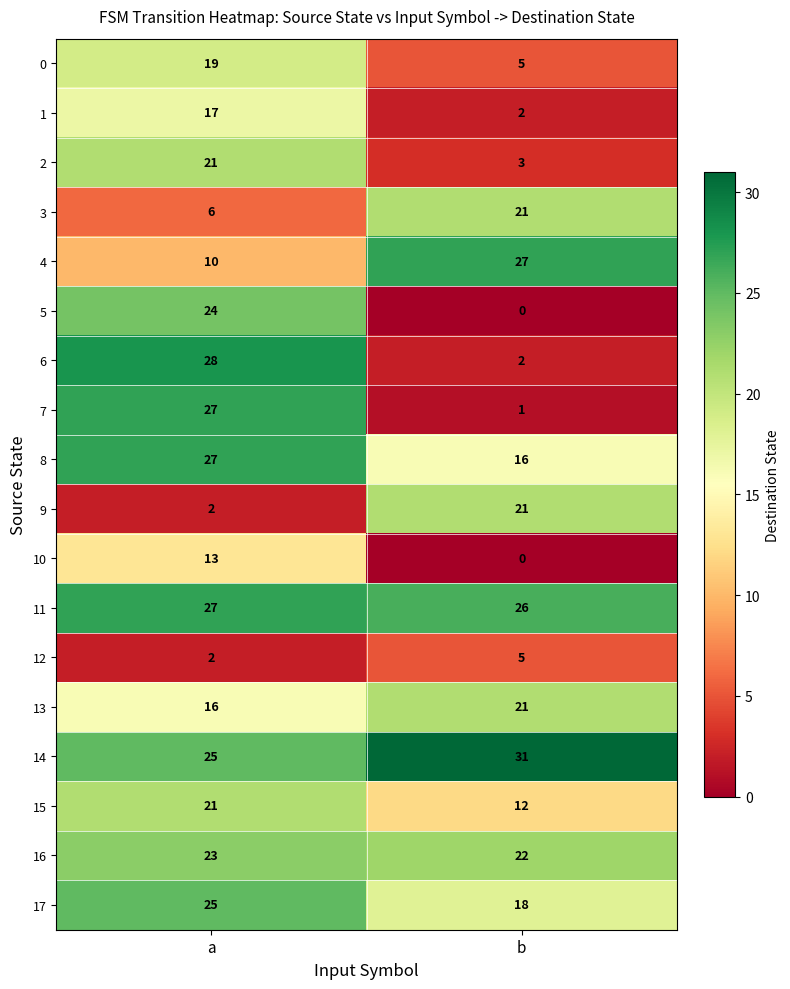

Is it true that 1 equals 17 at a?

True